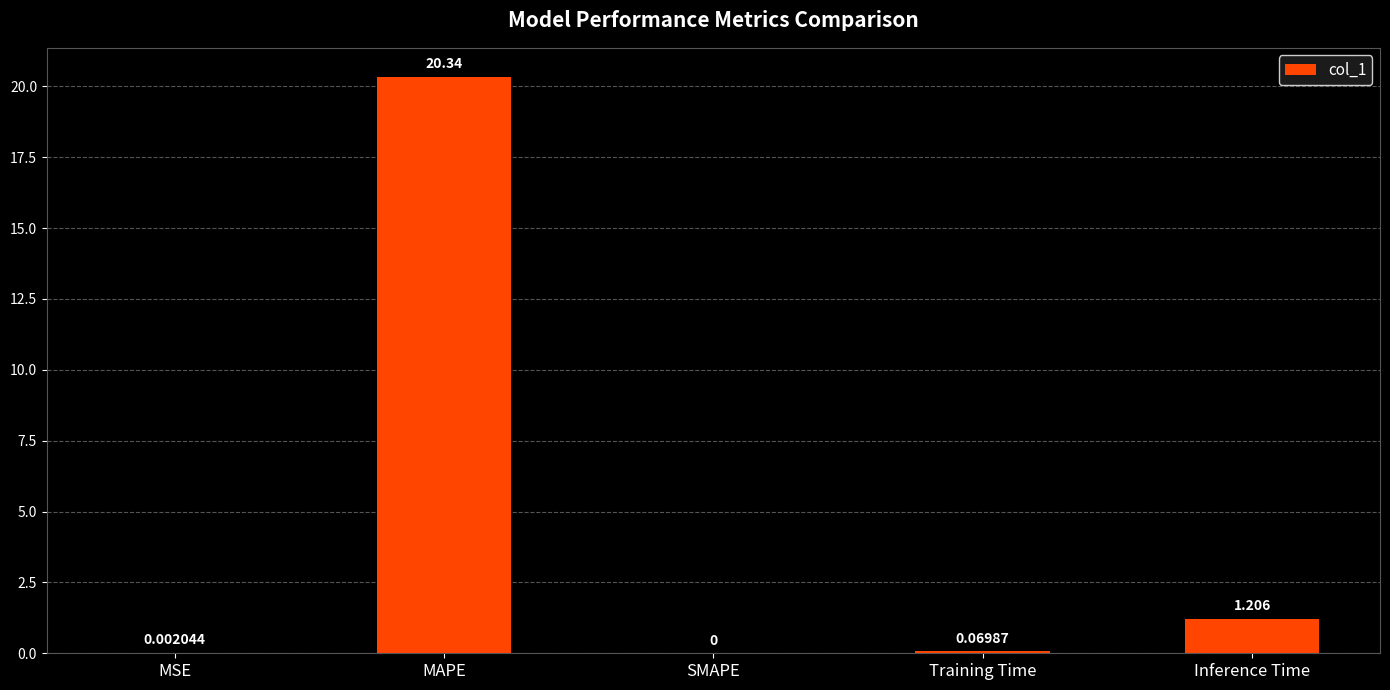

Between MSE and Inference Time, which is larger?

Inference Time